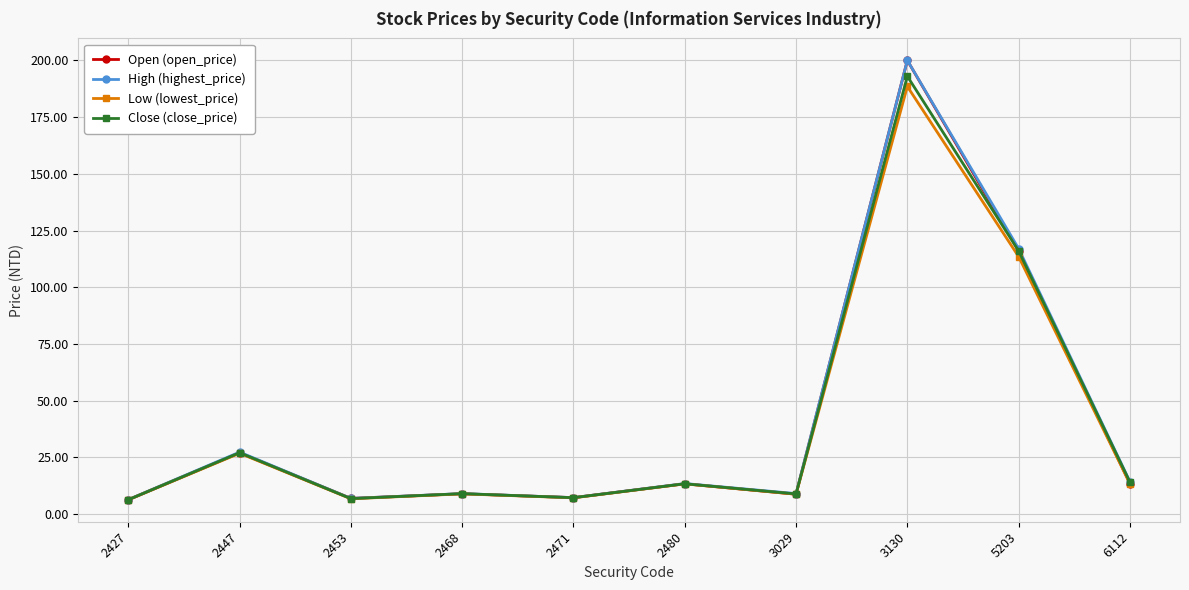

At which category is the sum across all series the highest?

3130